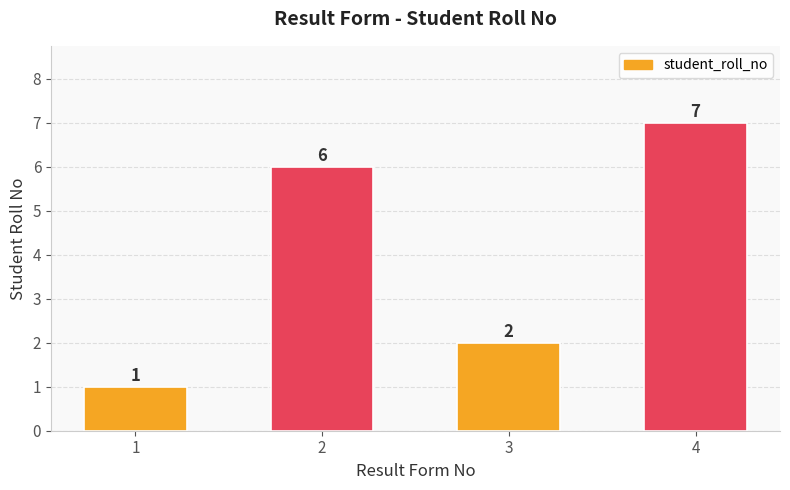

Rank the categories by value from lowest to highest.

1, 3, 2, 4